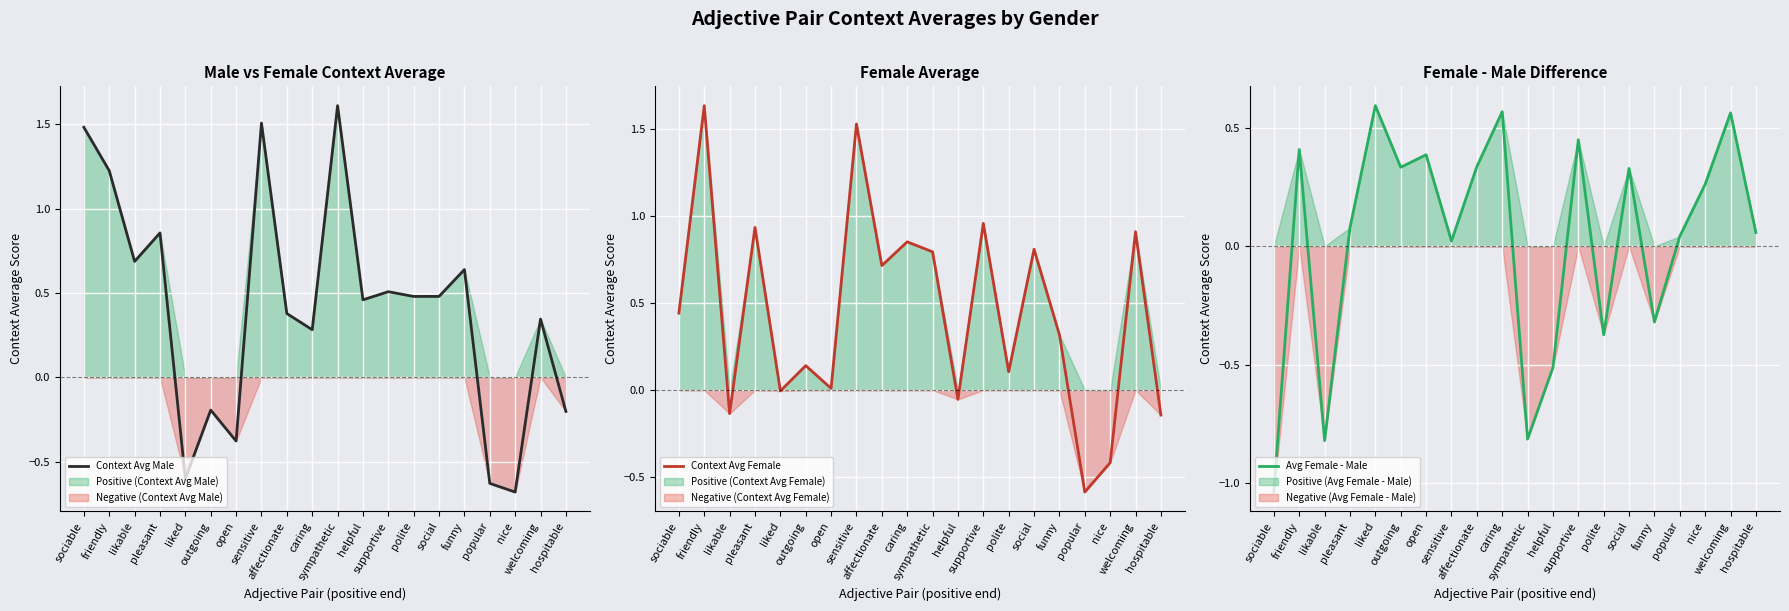

What is the label of the 4th point from the right?

popular